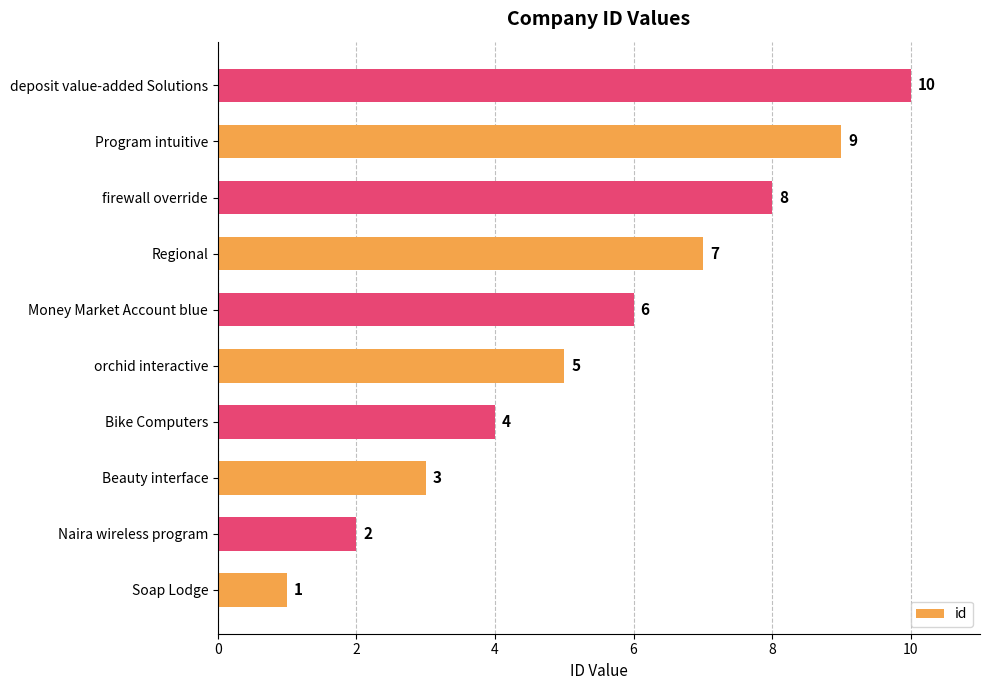

Count the values in the range 3 to 8.

6